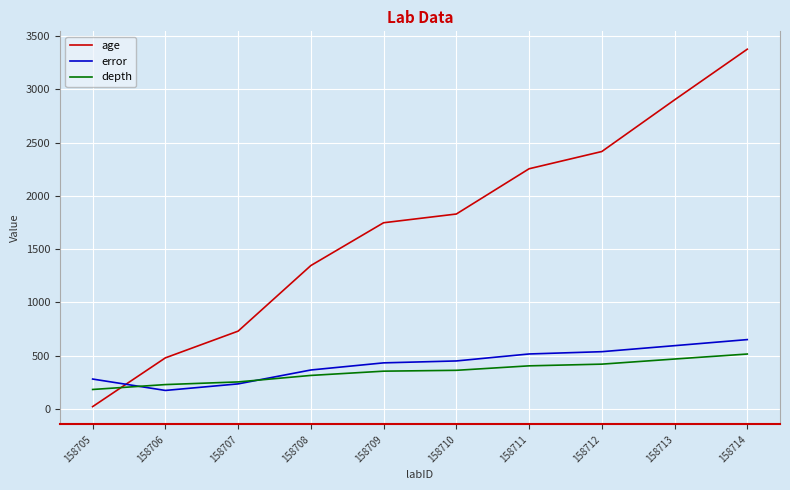

Between 158707 and 158712, which series saw the biggest shift?

age